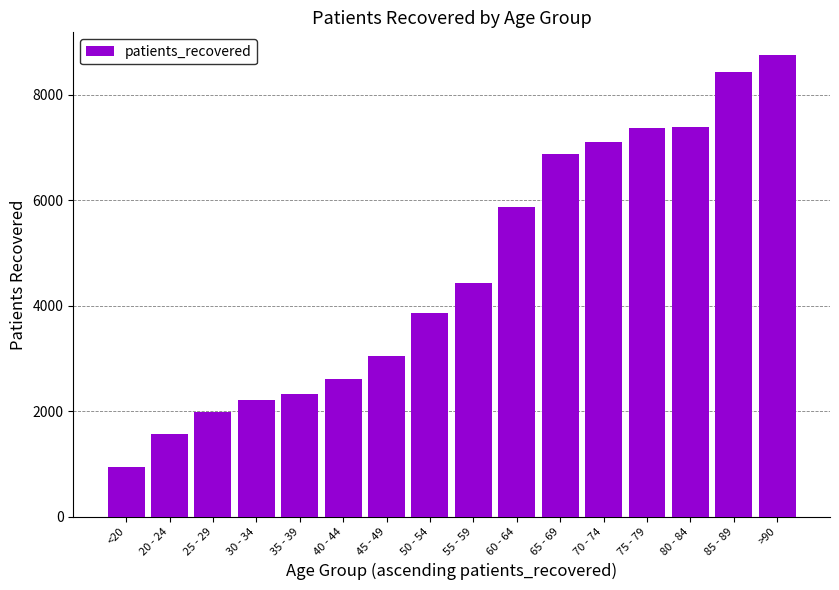

What is the change in value from 25 - 29 to 35 - 39?

+336